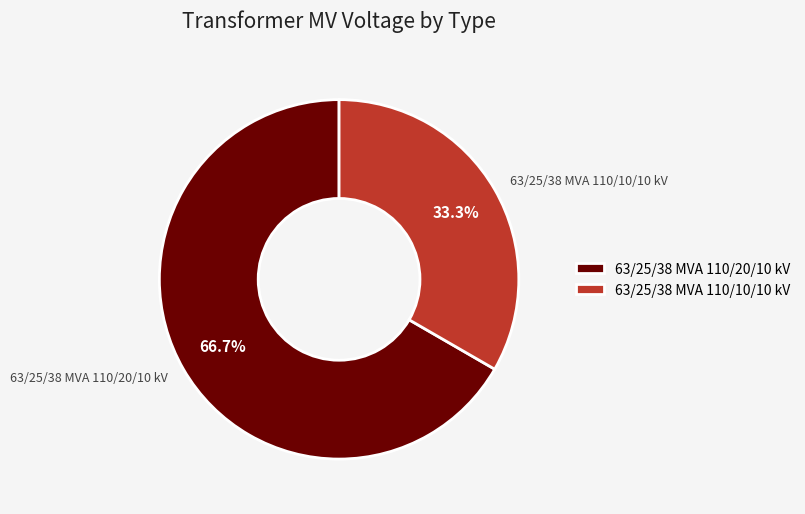

Is there a majority slice in this chart?

Yes